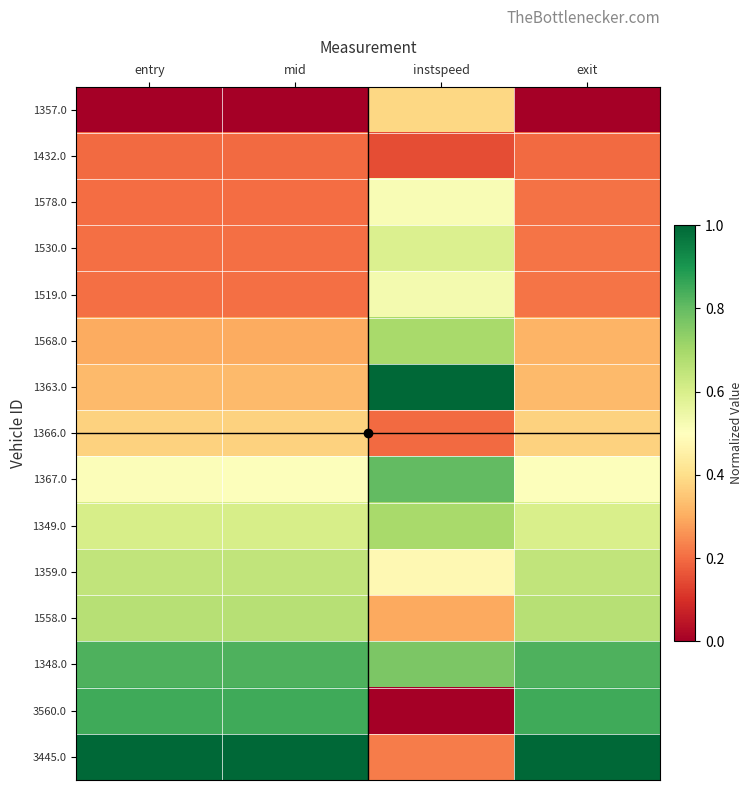

What is the total value across all series at exit?

6.9